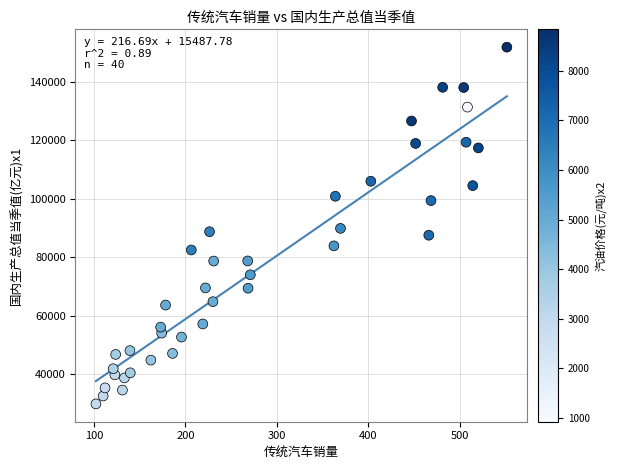

What is the range of Y values (max minus min)?

121986.5